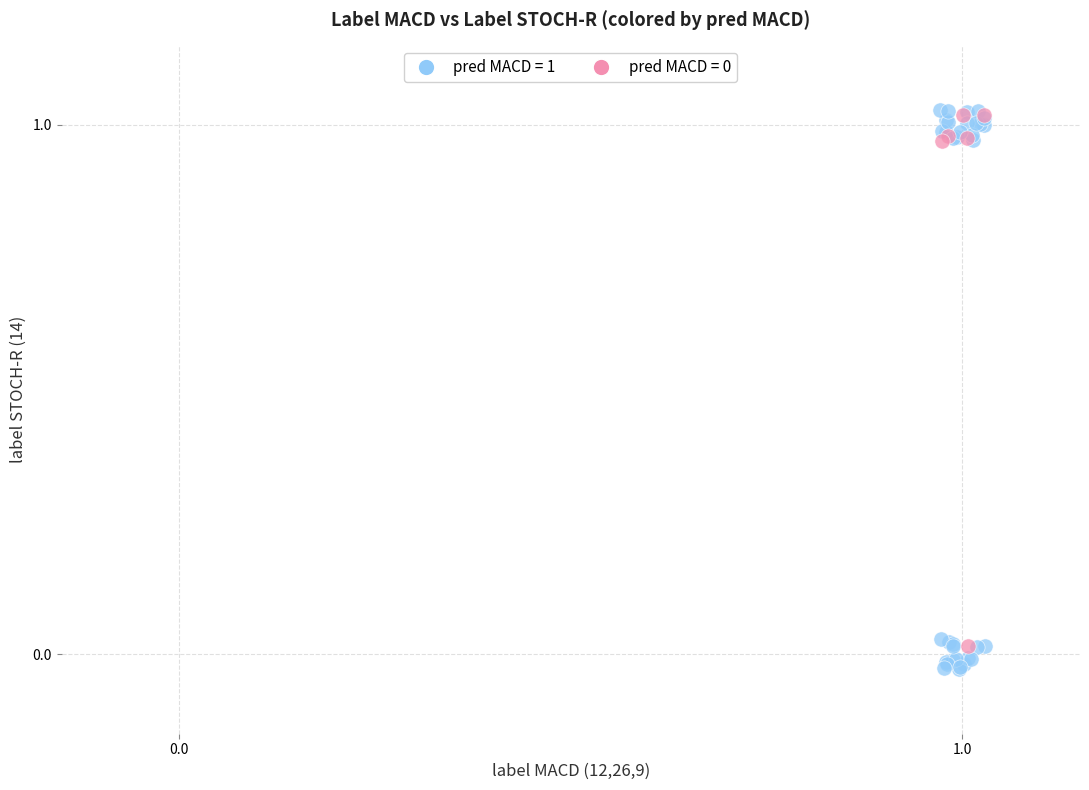

Which series has the largest Y range (max minus min)?

pred MACD = 1